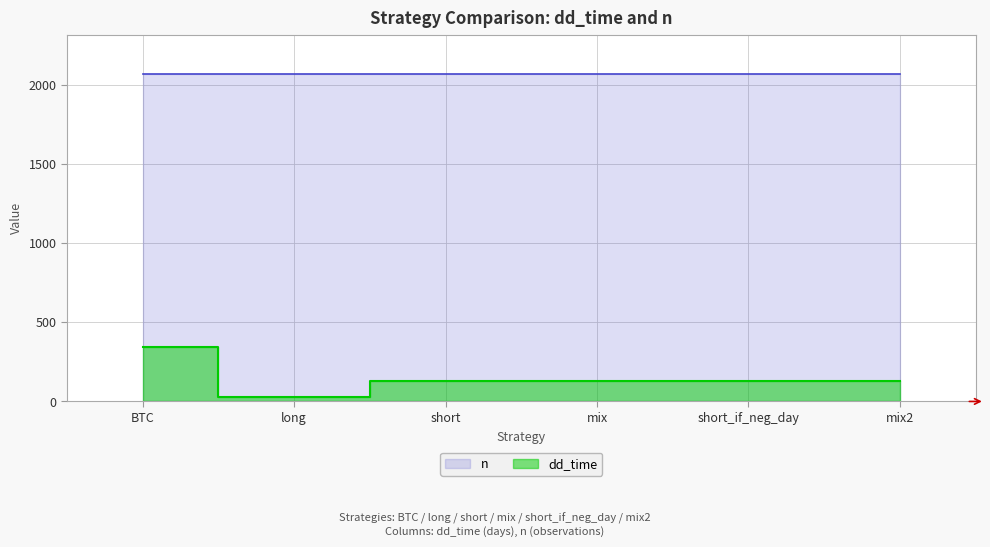

What is the label of the 3rd point from the right?

mix